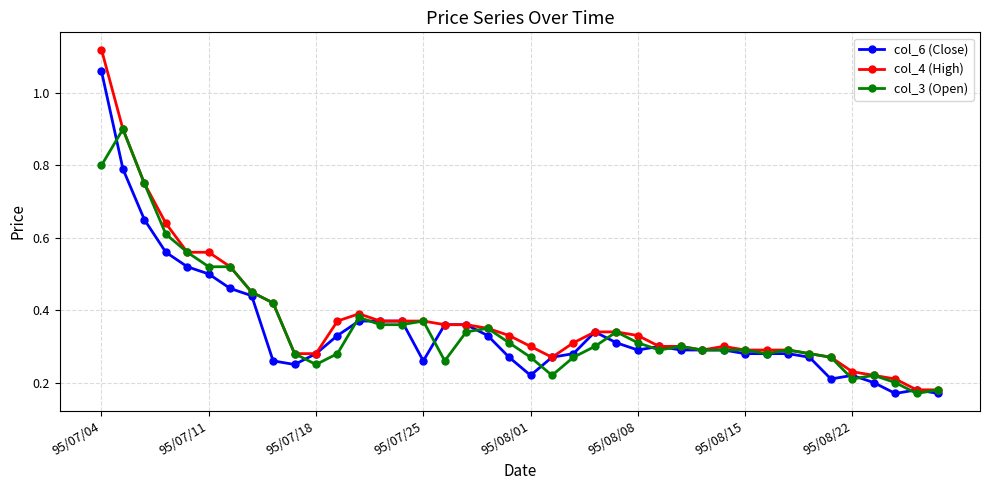

How many col_3 (Open) values are between 0 and 1?

40